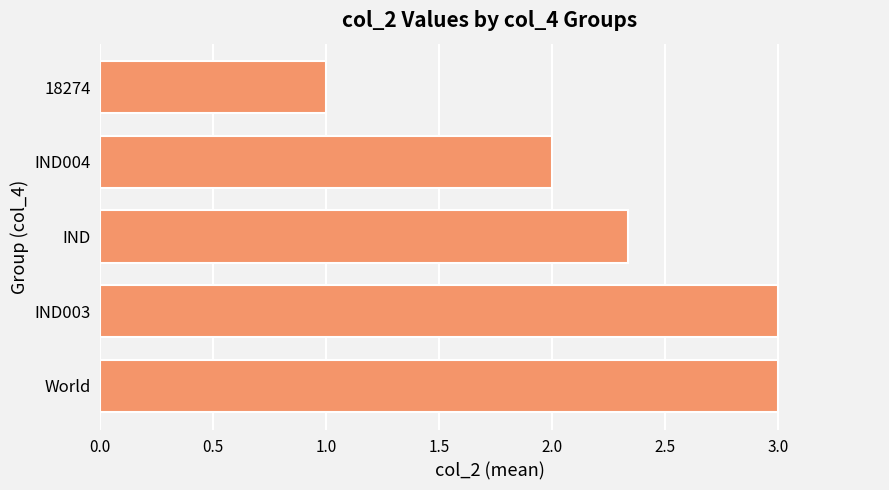

At which label is the value closest to 2?

IND004